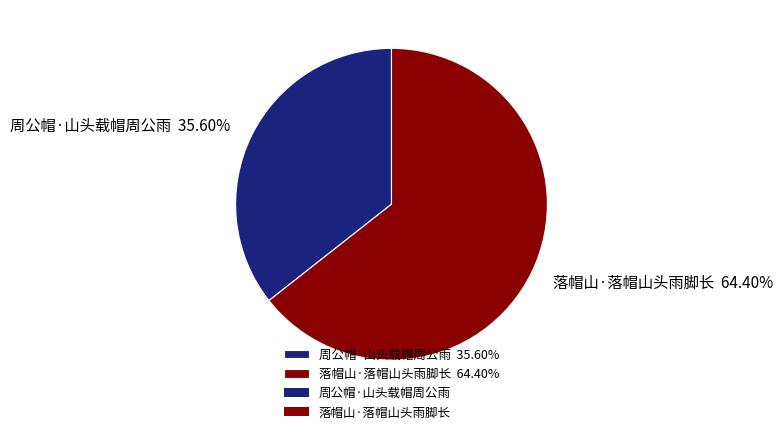

What is the ratio of the value at 落帽山·落帽山头雨脚长 to the value at 周公帽·山头载帽周公雨?

1.8